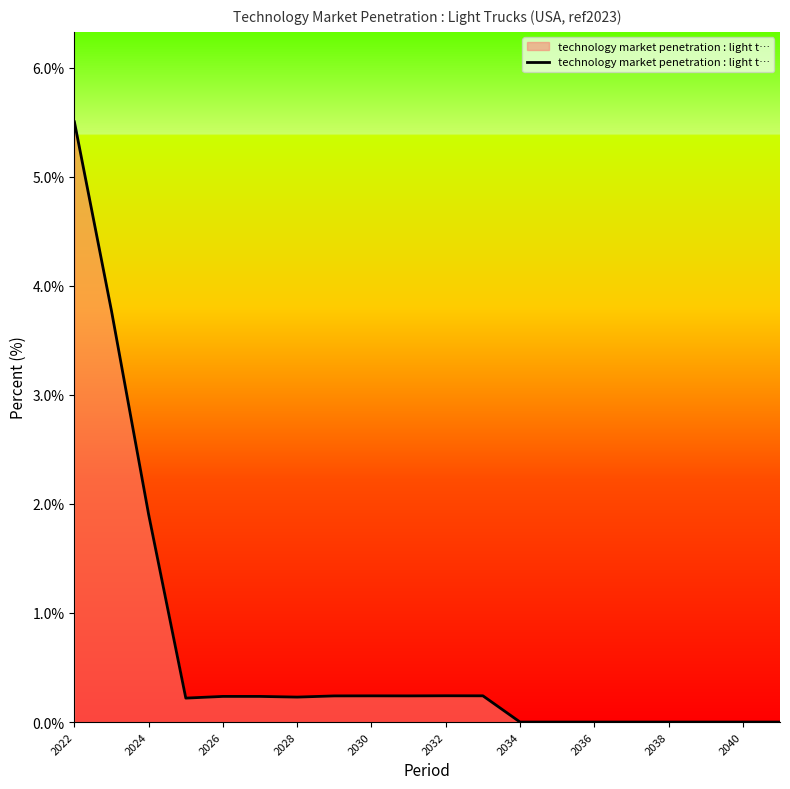

What is the difference between the second highest and minimum values?

3.8